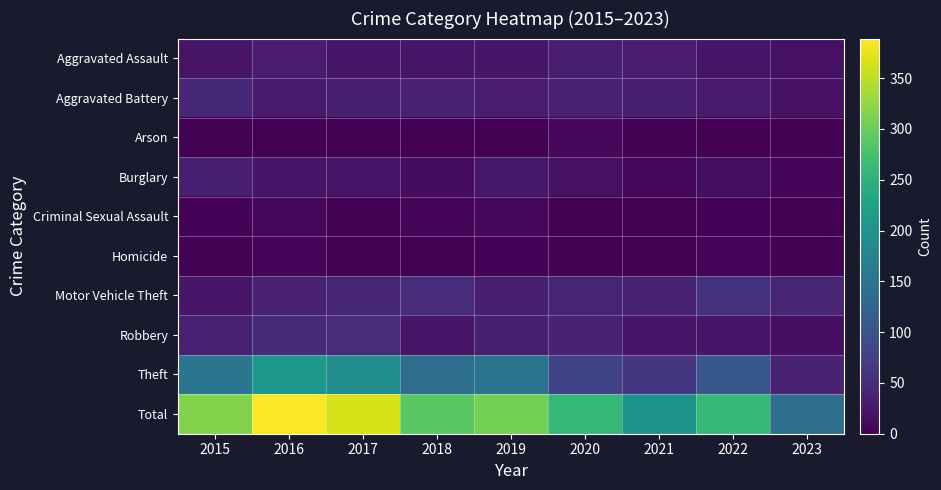

What is the spread (max minus min) of values at 2016?

387